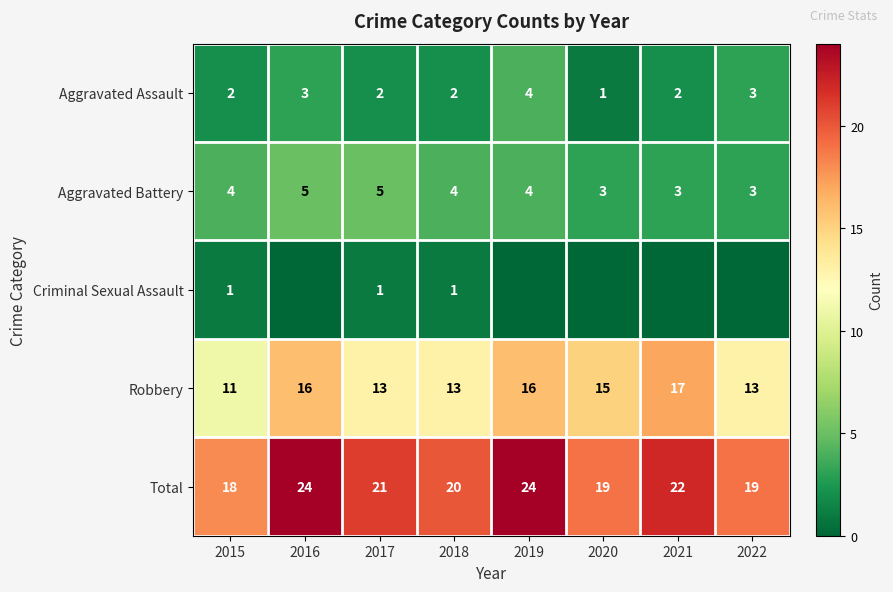

What is the spread (max minus min) of values at 2016?

24